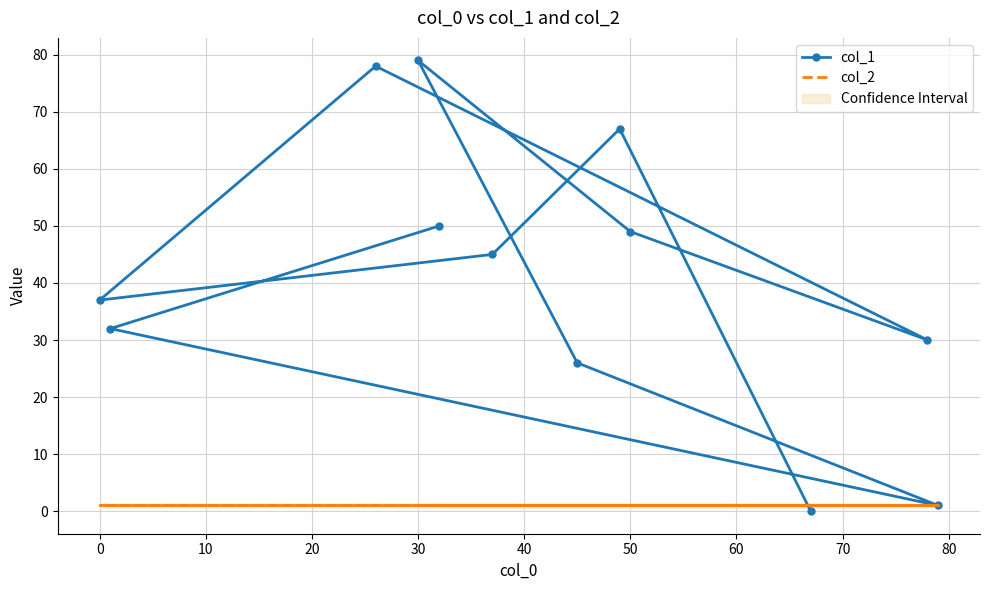

How many interior local valleys does the col_1 series have?

3